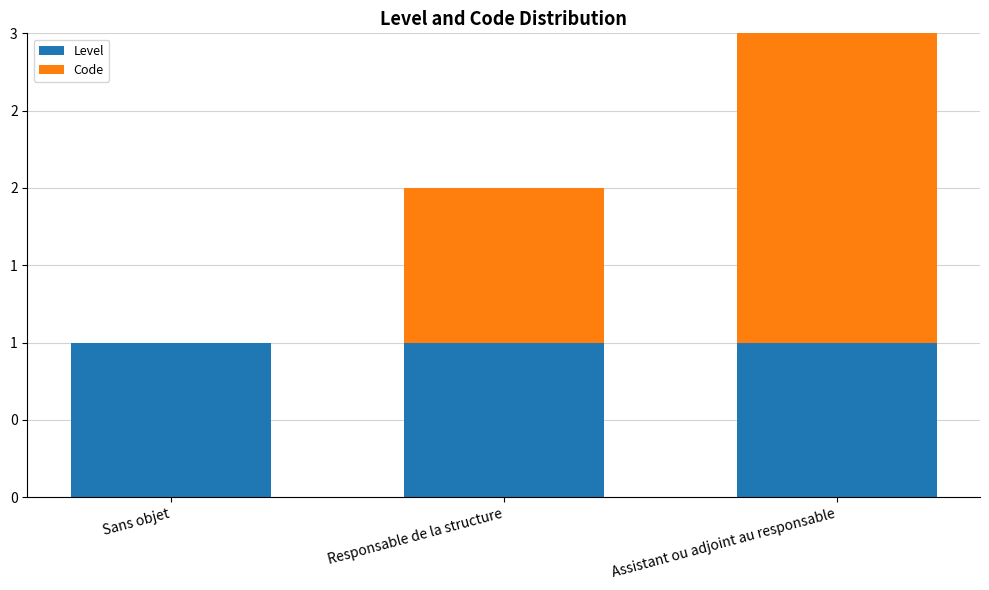

What is the total value across all series at Assistant ou adjoint au responsable?

3